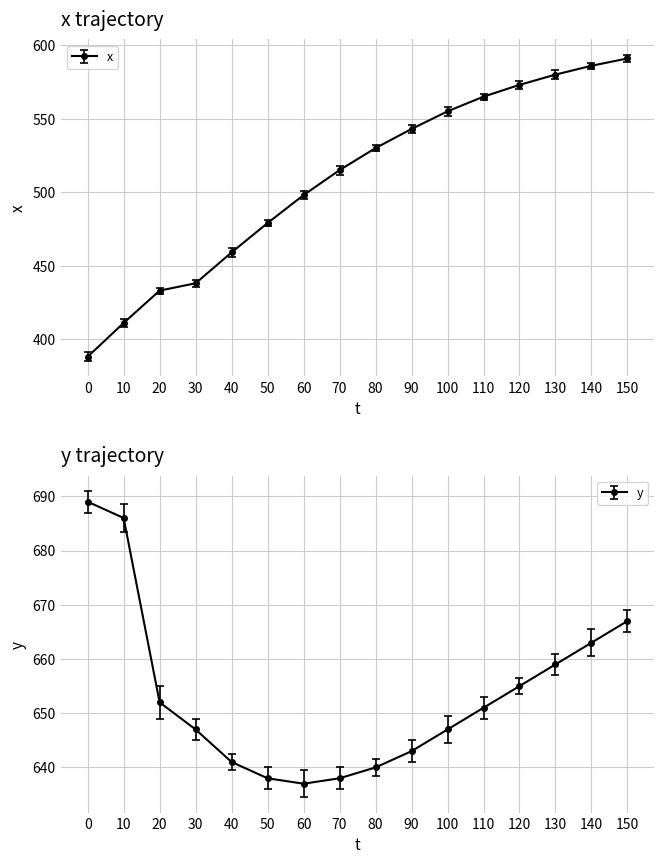

What is the greatest value displayed?

689